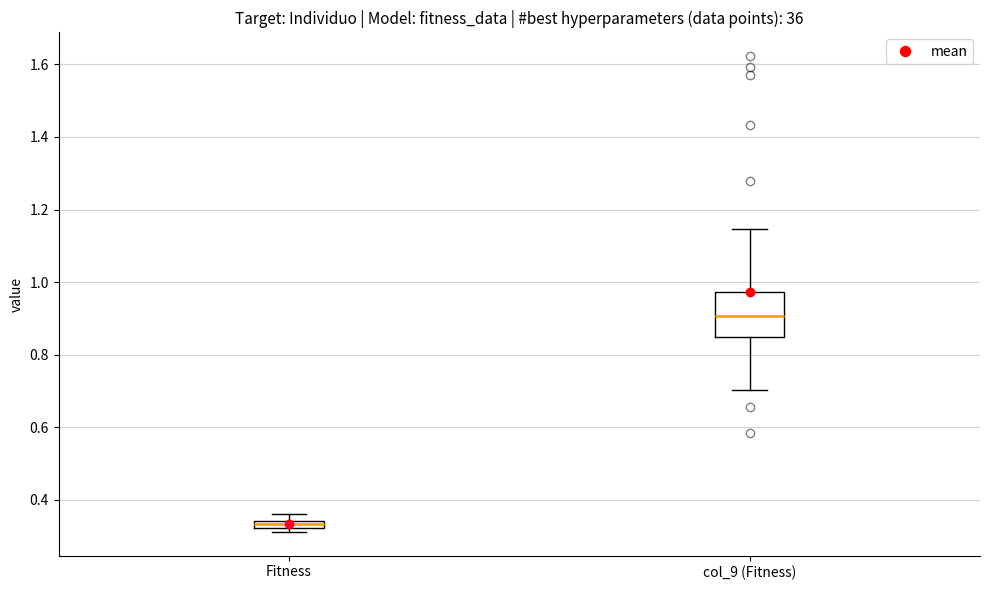

Where is the lower edge of the box for Fitness on the y-axis? The values are not printed on the chart, so give them approximately, as read against the axis.

0.32